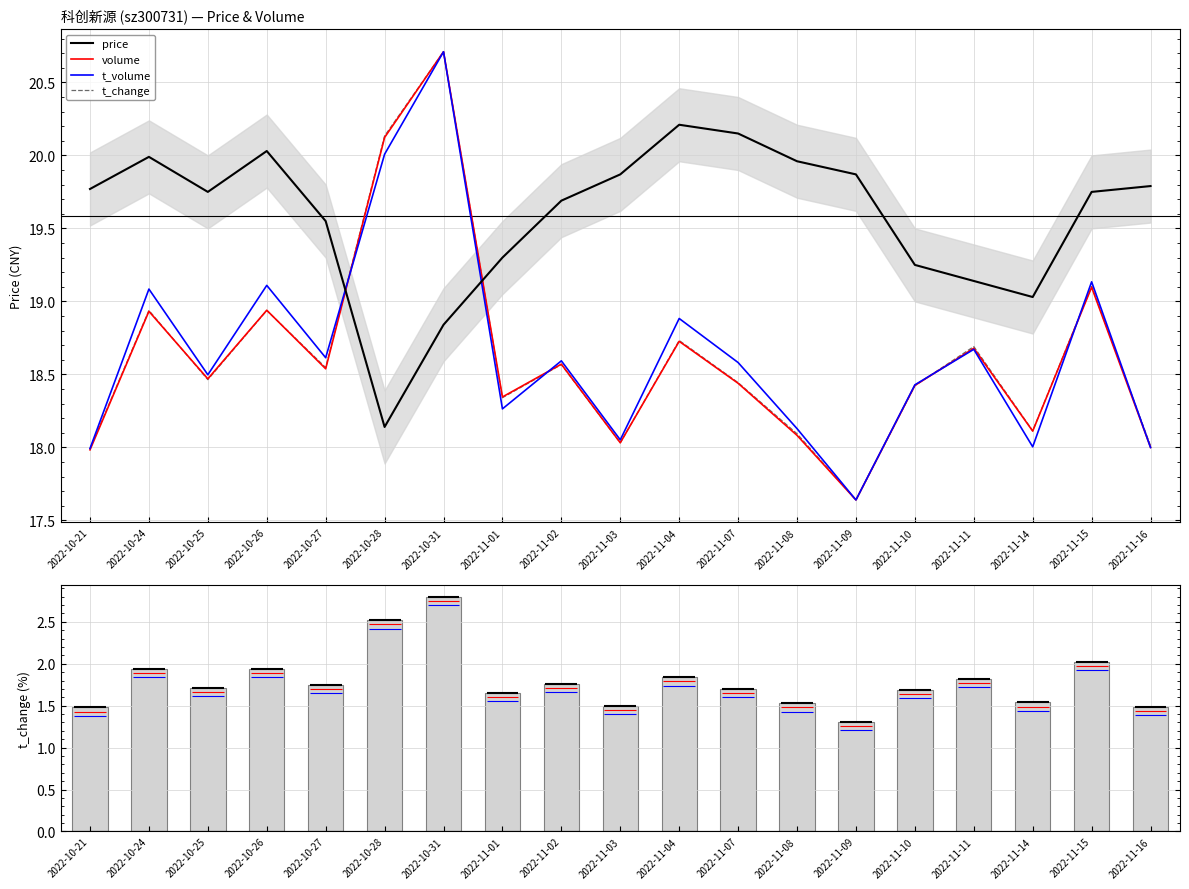

What position from the left is 2022-11-08?

13